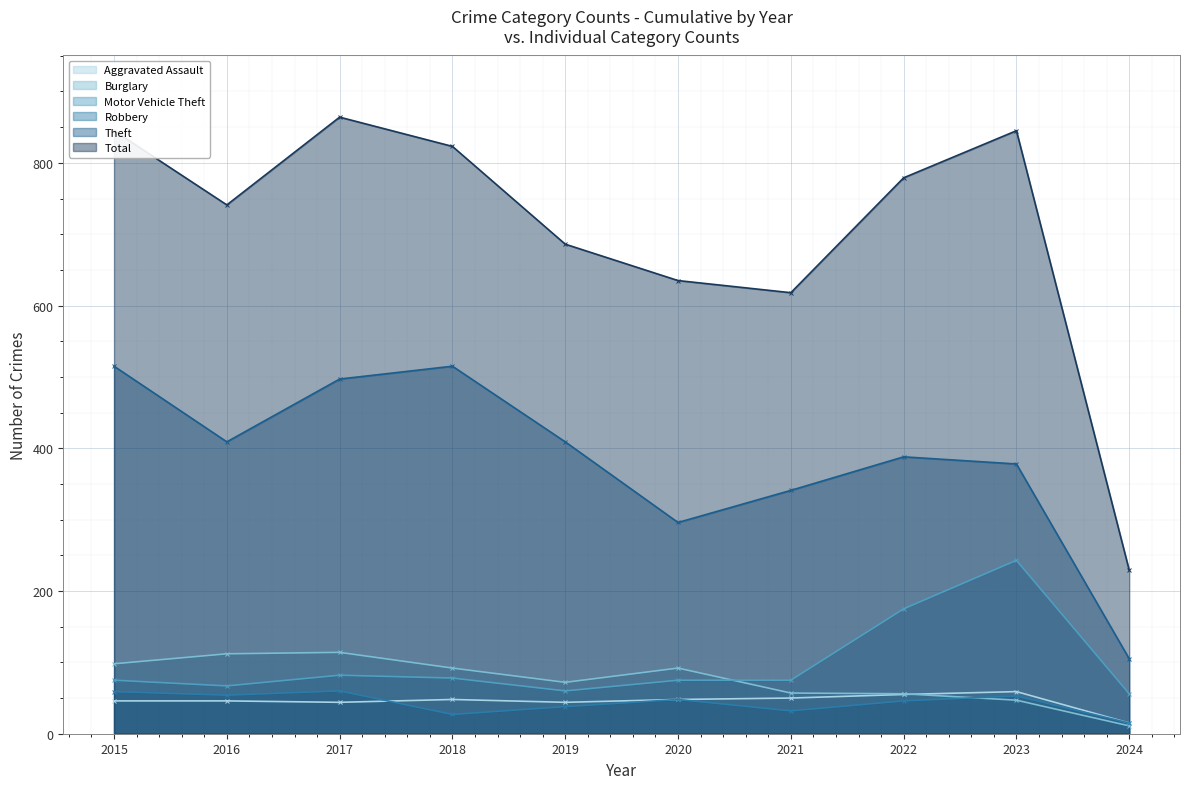

Is the value of Aggravated Assault at 2021 greater than the value of Theft at 2015?

No